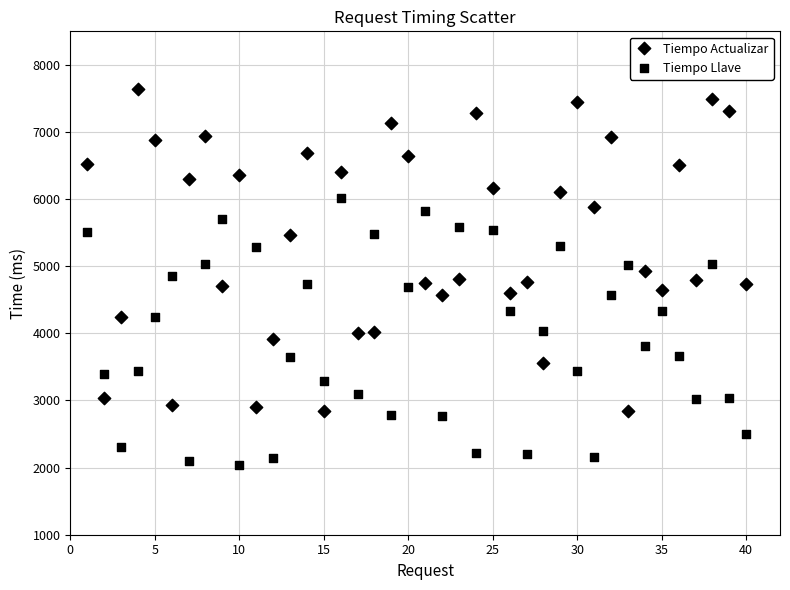

How many data points are displayed?

80